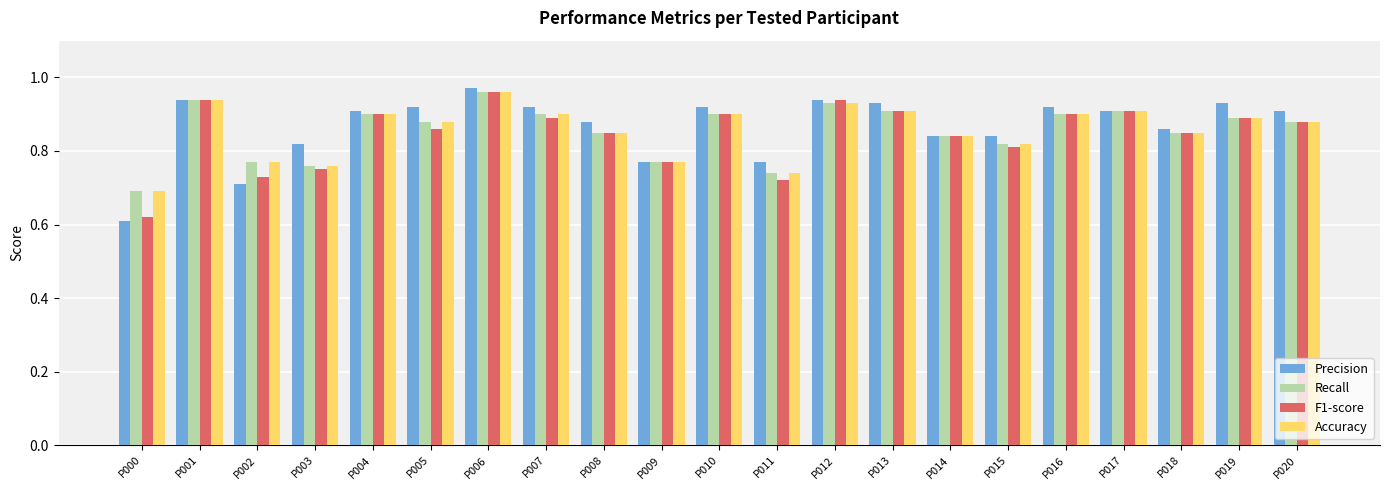

What is the difference between the maximum and minimum values in the Accuracy series?

0.3